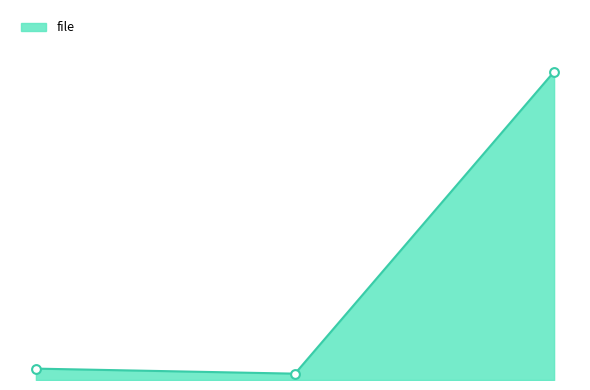

Is this an area chart (filled region under the line)?

Yes